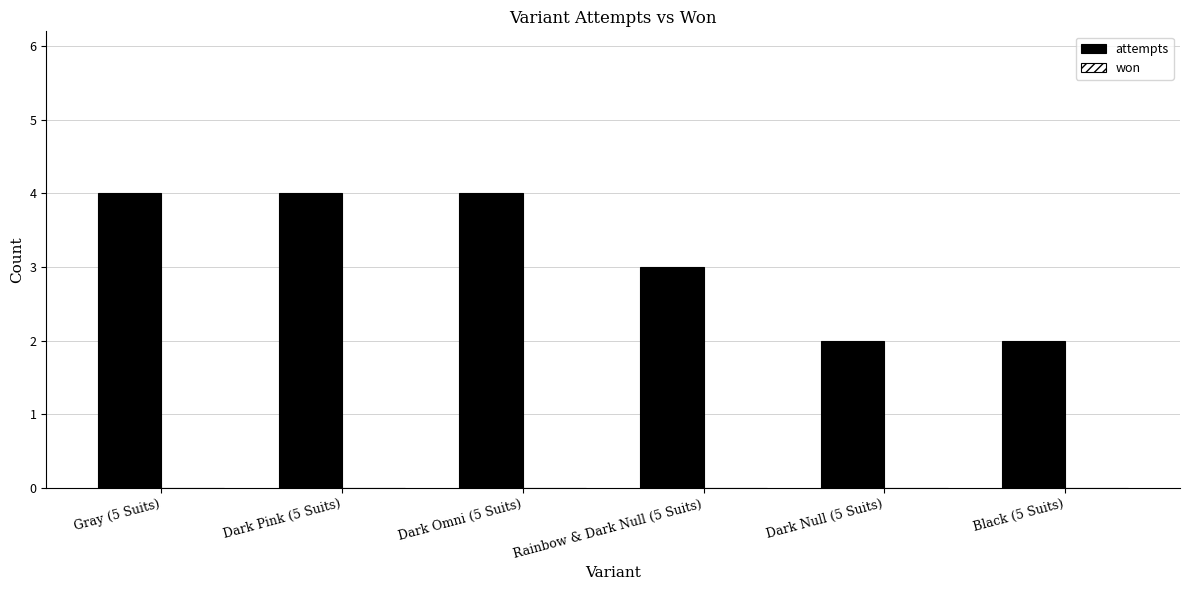

What is the label of the 3rd bar from the left?

Dark Omni (5 Suits)